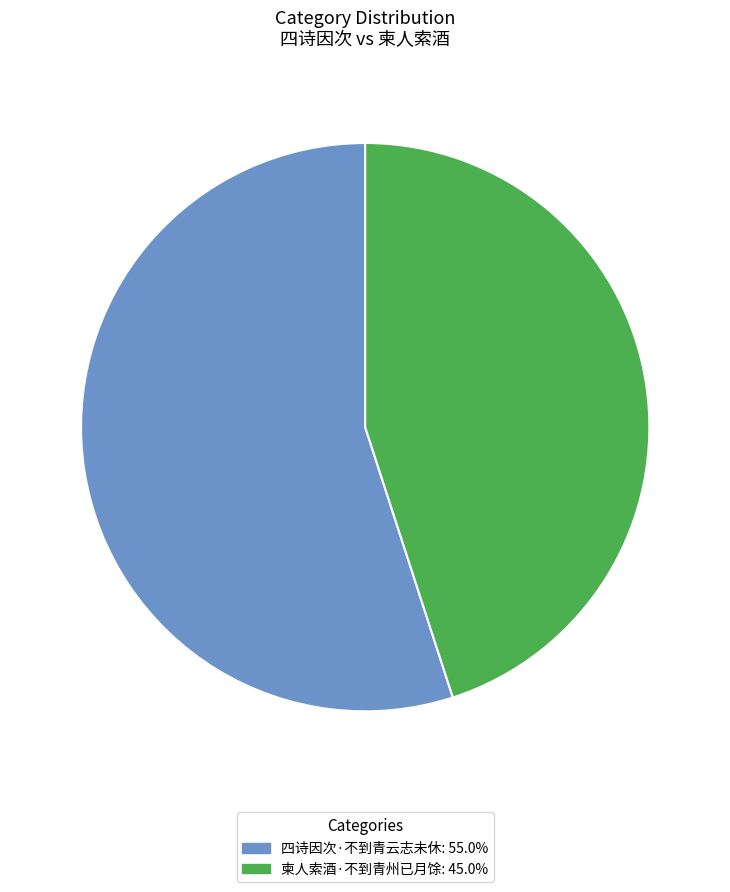

What is the ratio of the value at 柬人索酒·不到青州已月馀 to the value at 四诗因次·不到青云志未休?

0.8